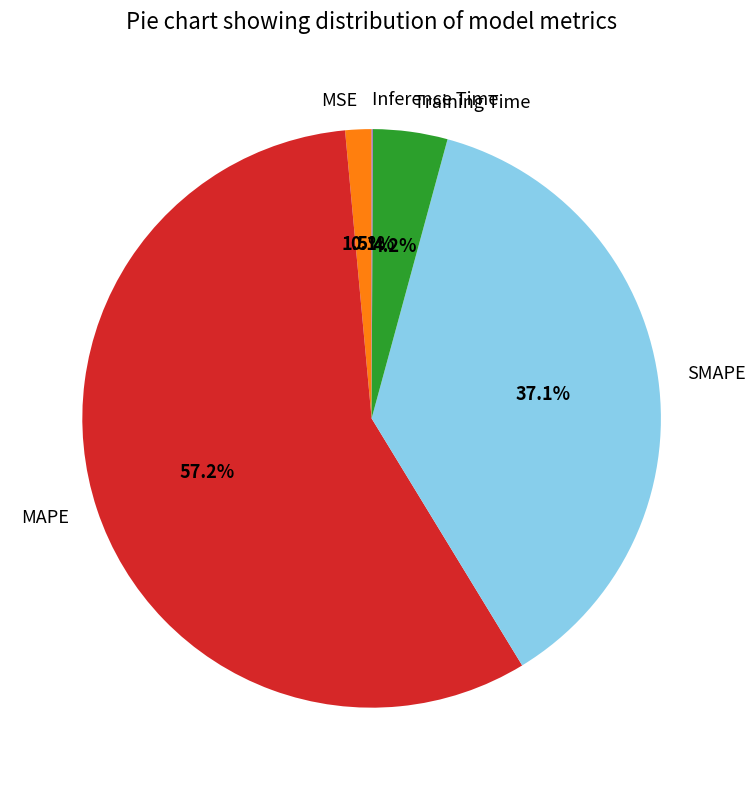

Does any single category account for the majority?

Yes